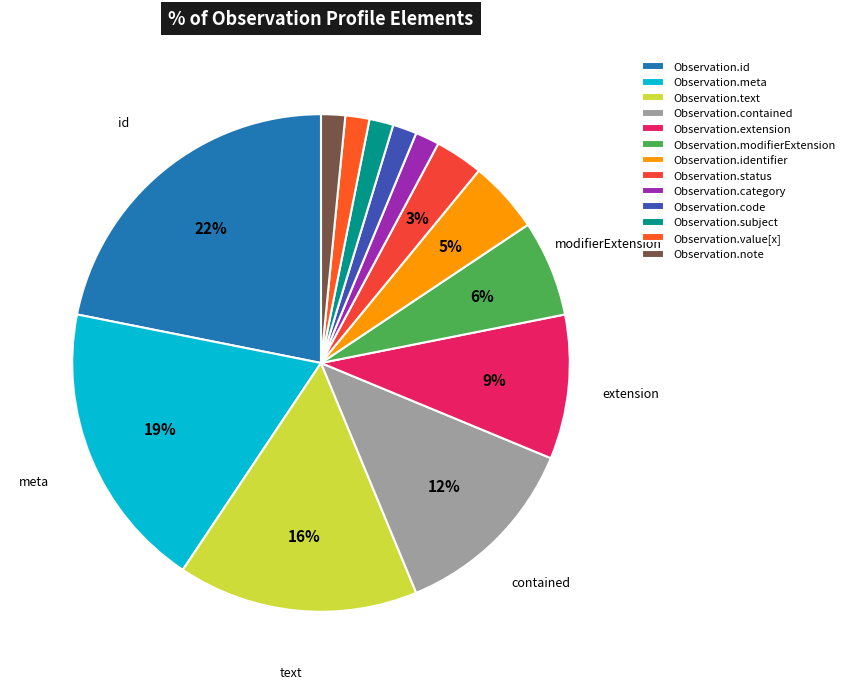

Is it true that Observation.note is 2% of the pie?

True